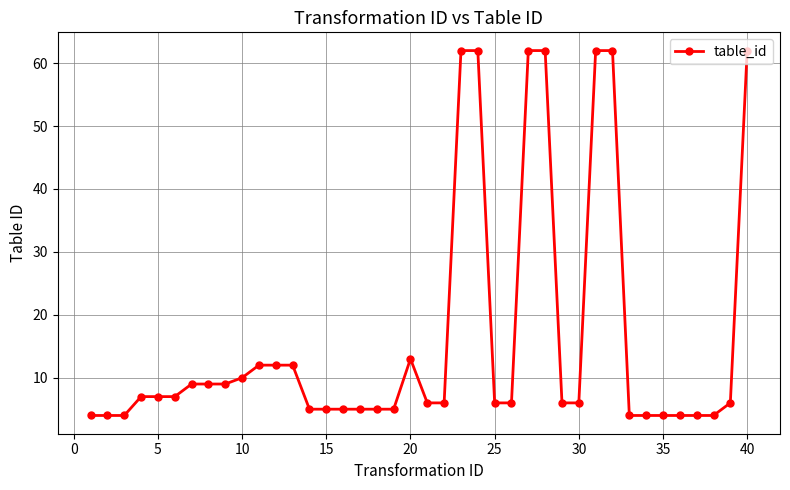

How many lines are shown in the chart?

1